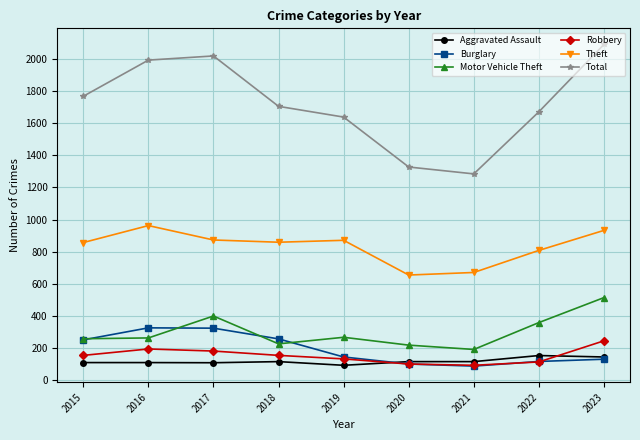

What is the difference between the Burglary values at 2016 and 2021?

239